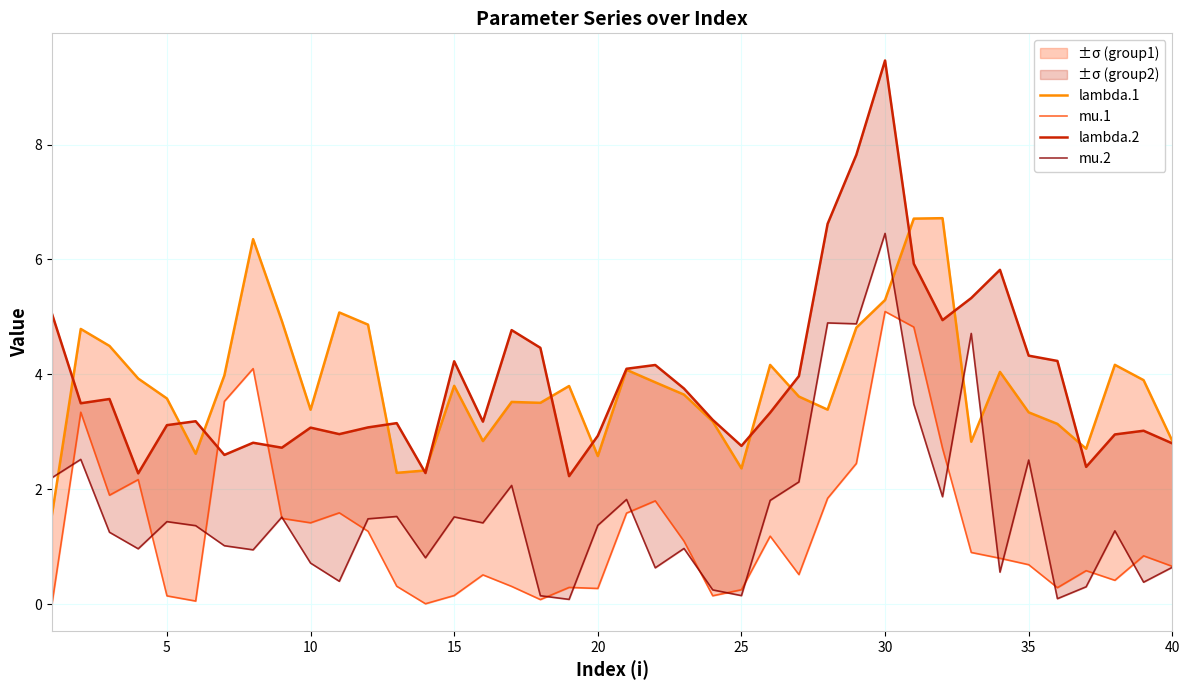

True or false: lambda.2 and mu.2 intersect in this chart.

False